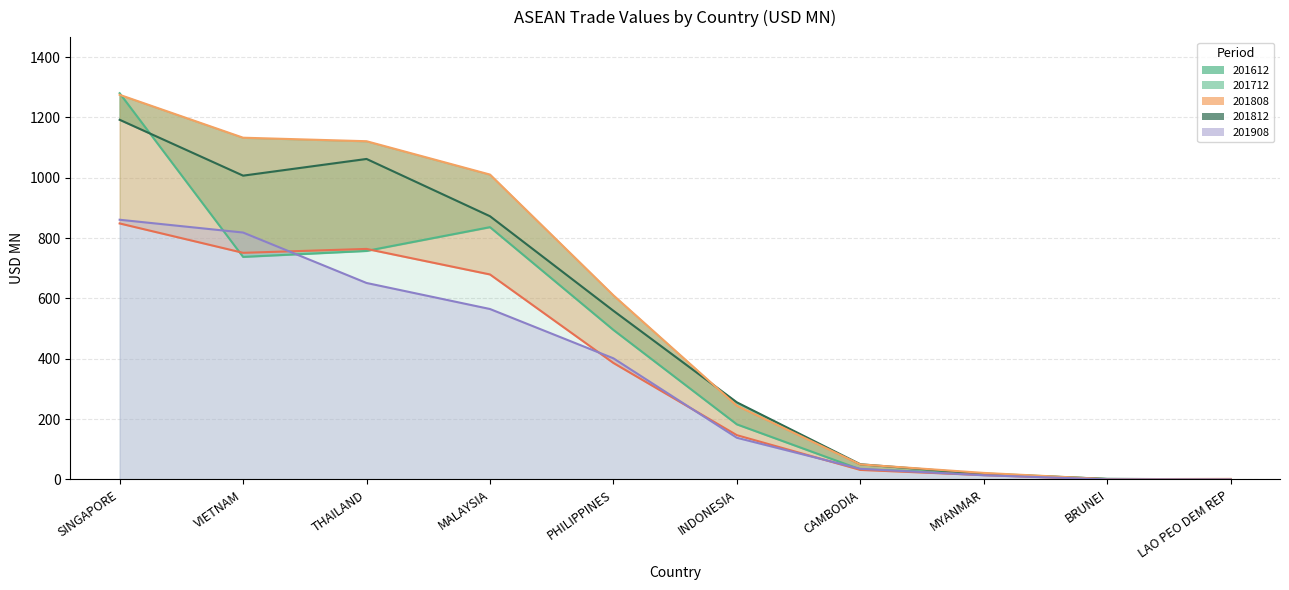

Which series has the widest spread of values?

201612